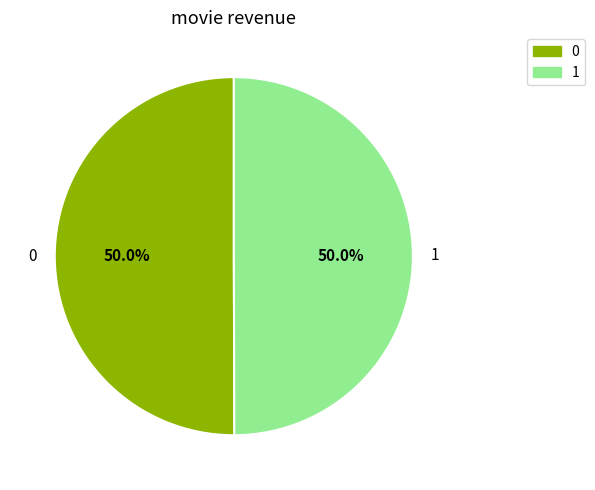

True or false: 0 accounts for 59% of the total.

False